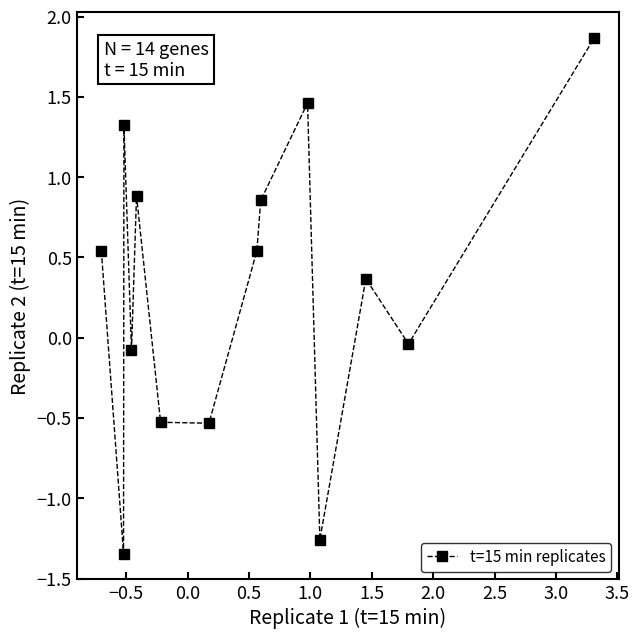

What is the maximum value shown in the chart?

1.9